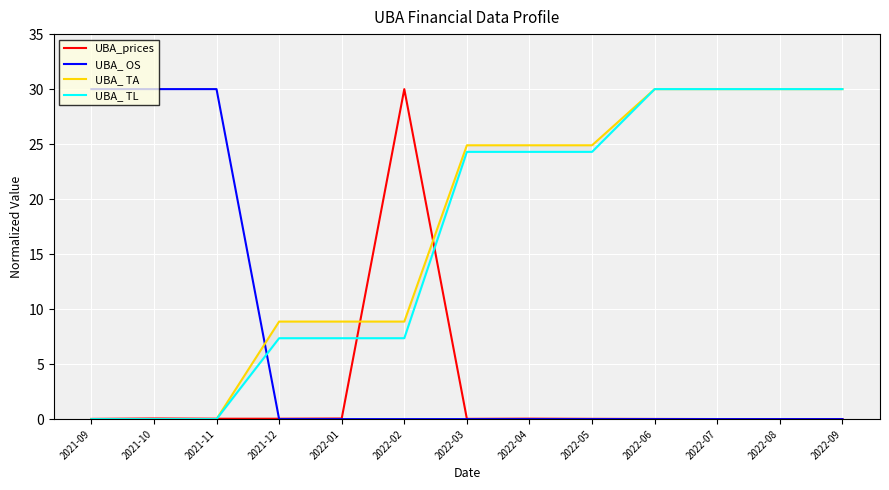

What is the label of the 3rd point from the right?

2022-07